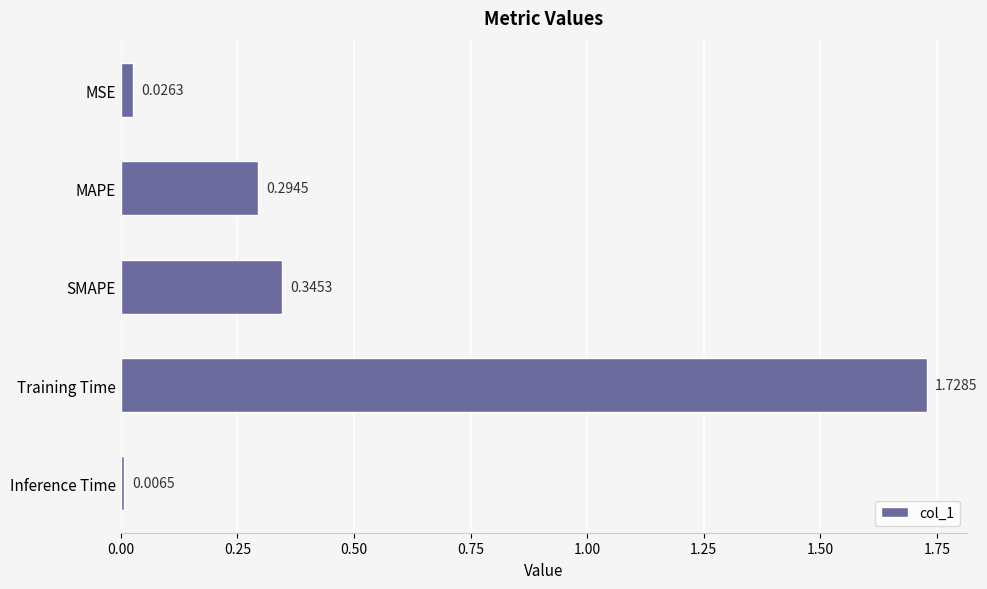

At which category does the chart reach its peak across all series?

Training Time